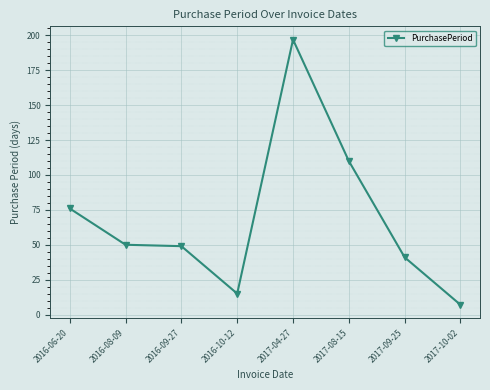

True or false: there are more than 2 points higher than both neighbors.

False